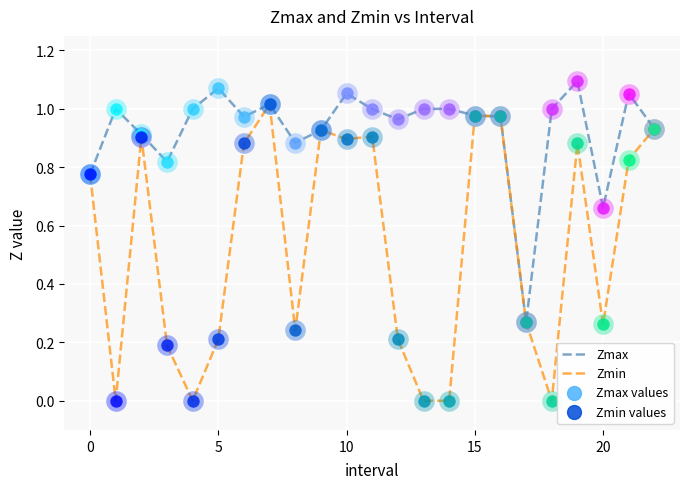

Which series has the largest range (max minus min)?

Zmin